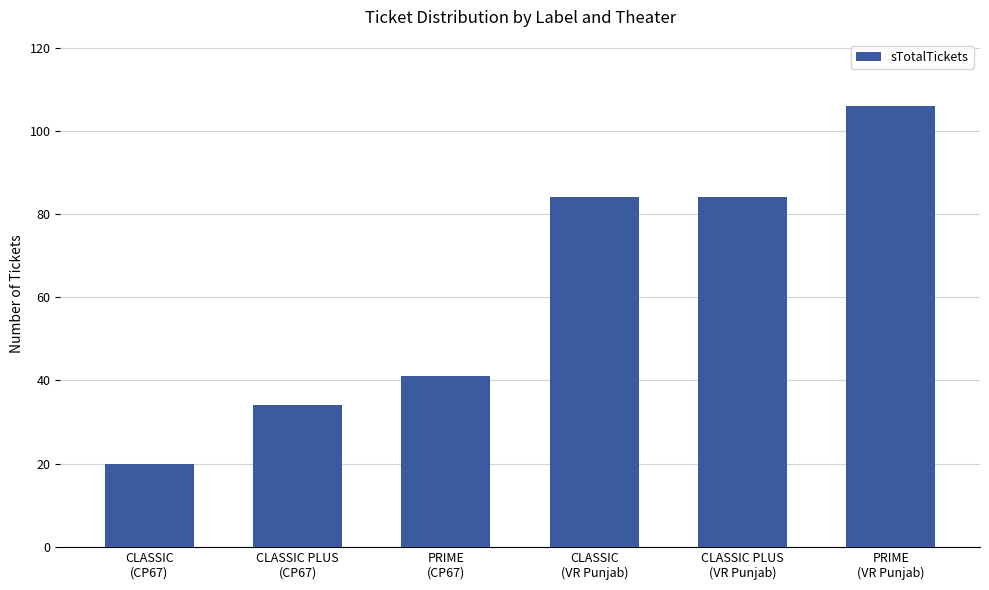

Reading right to left, transcribe all the data shown in this chart.

PRIME
(VR Punjab)=106	CLASSIC PLUS
(VR Punjab)=84	CLASSIC
(VR Punjab)=84	PRIME
(CP67)=41	CLASSIC PLUS
(CP67)=34	CLASSIC
(CP67)=20